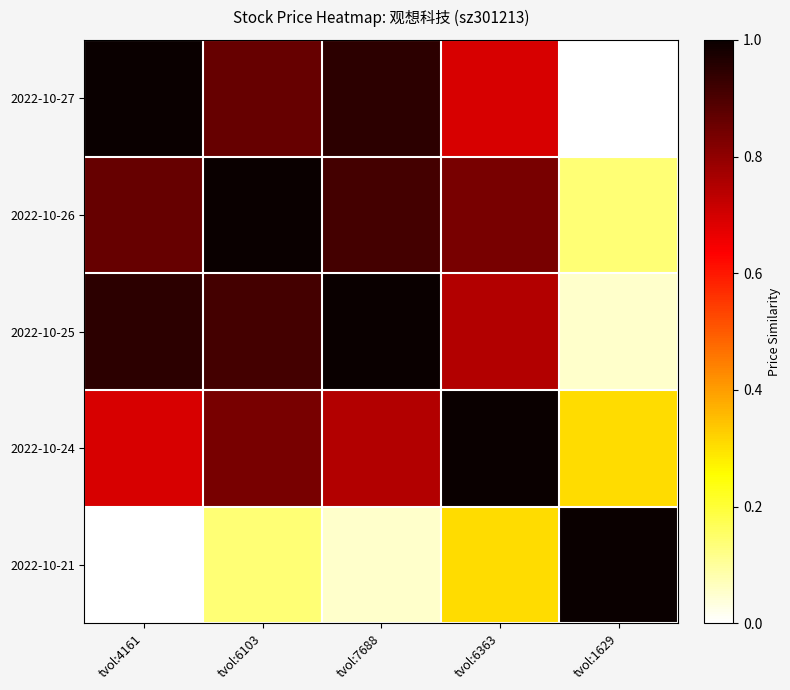

At how many categories does at least one series exceed 0?

5